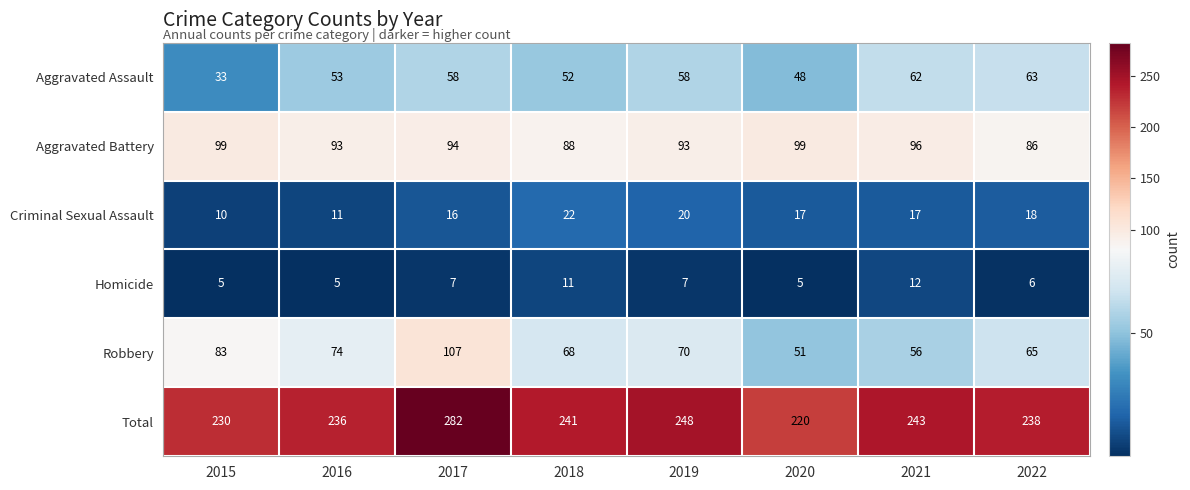

What is the total value across all series at 2022?

476